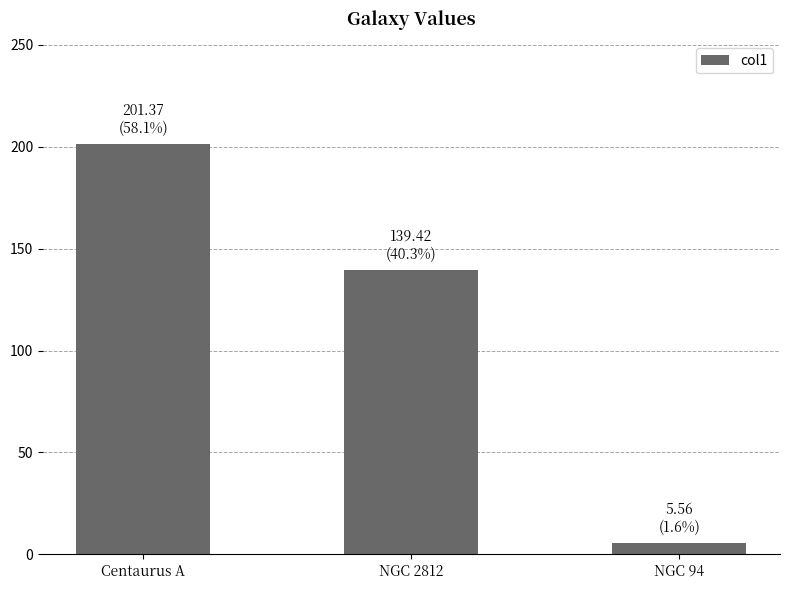

Reading left to right, list all the values displayed in this chart.

201.4	139.4	5.6